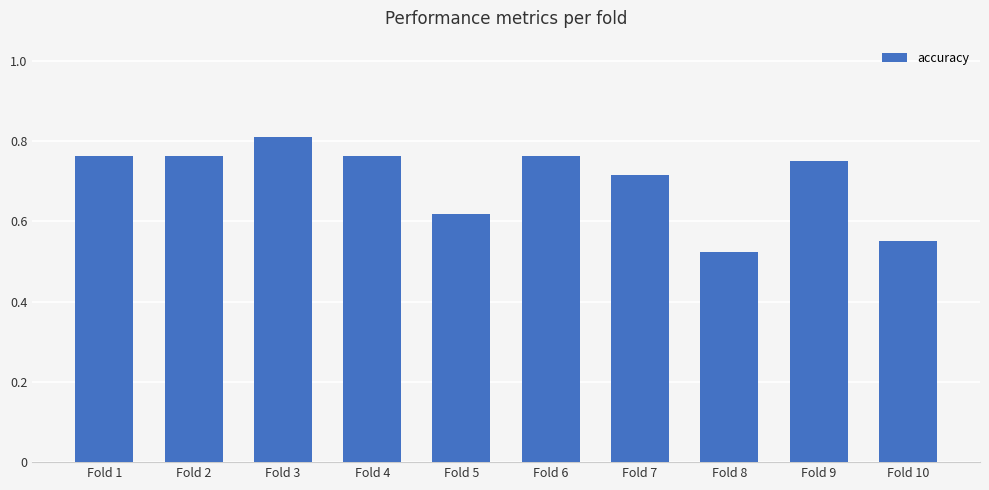

What is the sum of all values?

7.0